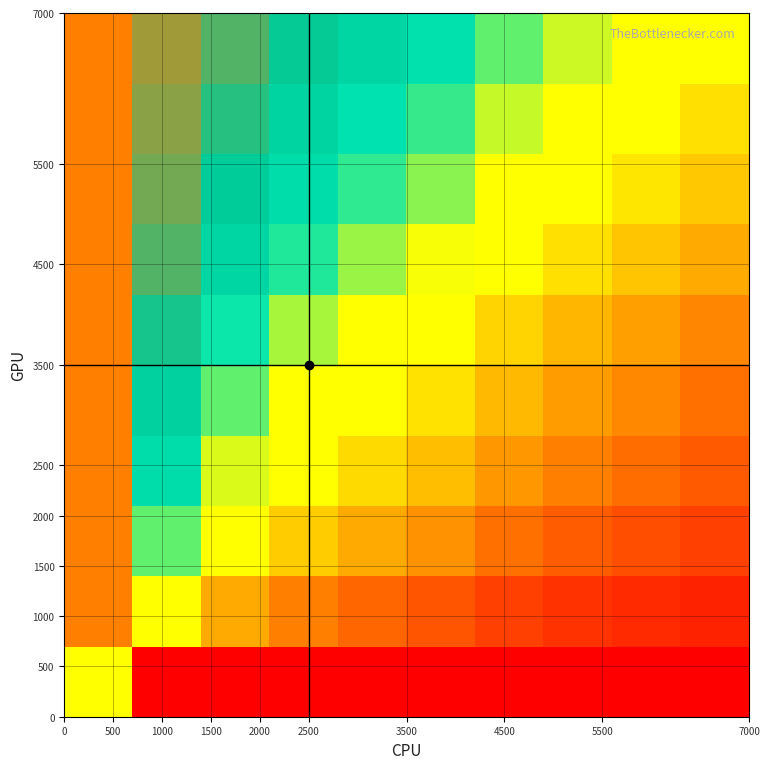

How many series are shown in this chart?

10